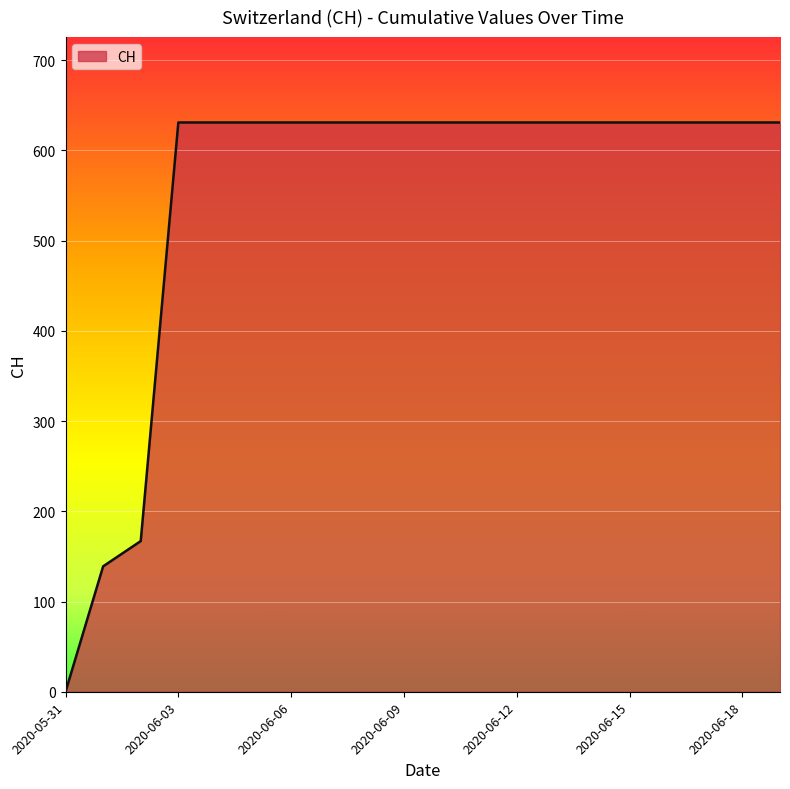

Reading left to right, list all the values displayed in this chart.

0	139	167	631	631	631	631	631	631	631	631	631	631	631	631	631	631	631	631	631